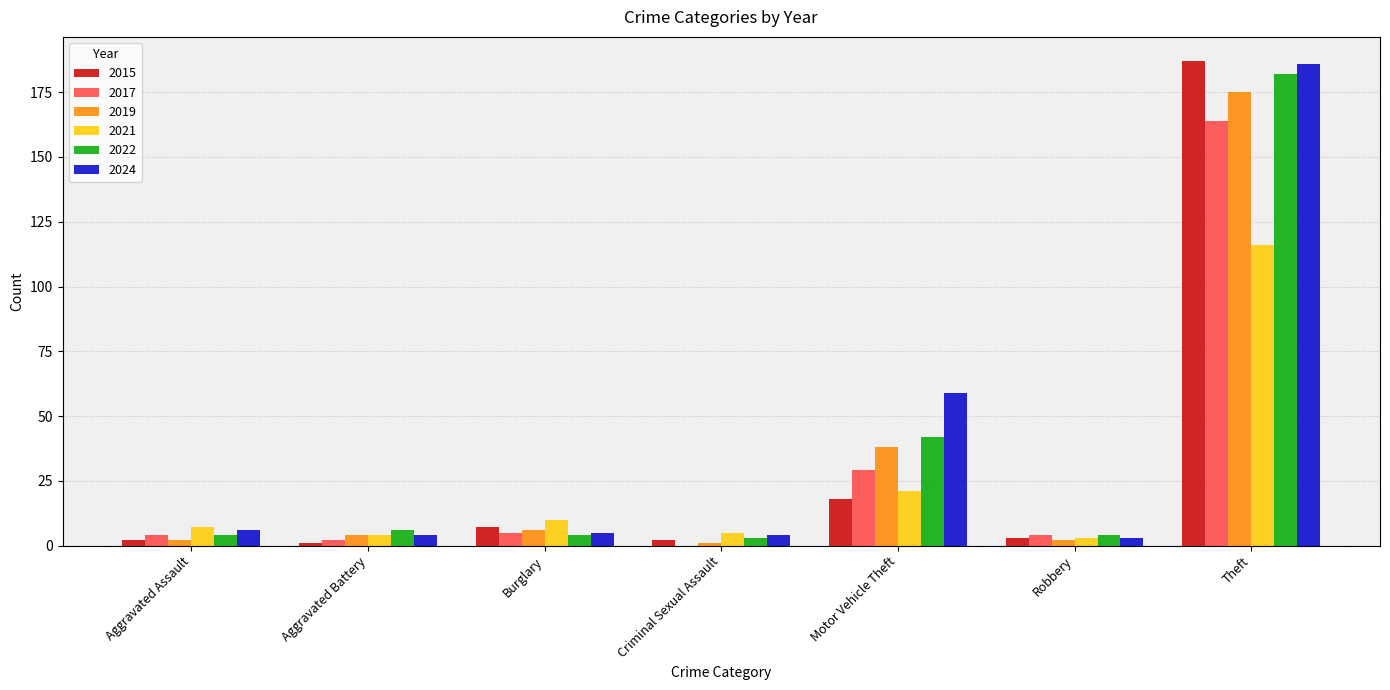

Is it true that 2017 equals 29 at Motor Vehicle Theft?

True